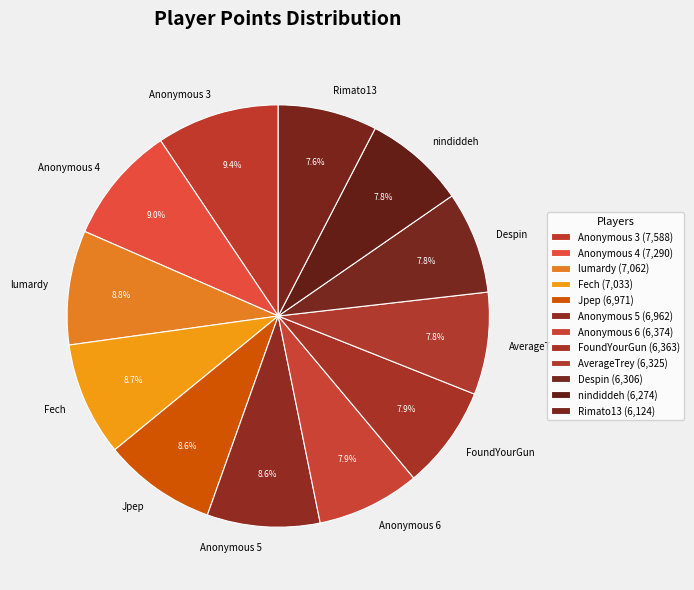

What is the total percentage of Jpep and lumardy?

17.4%